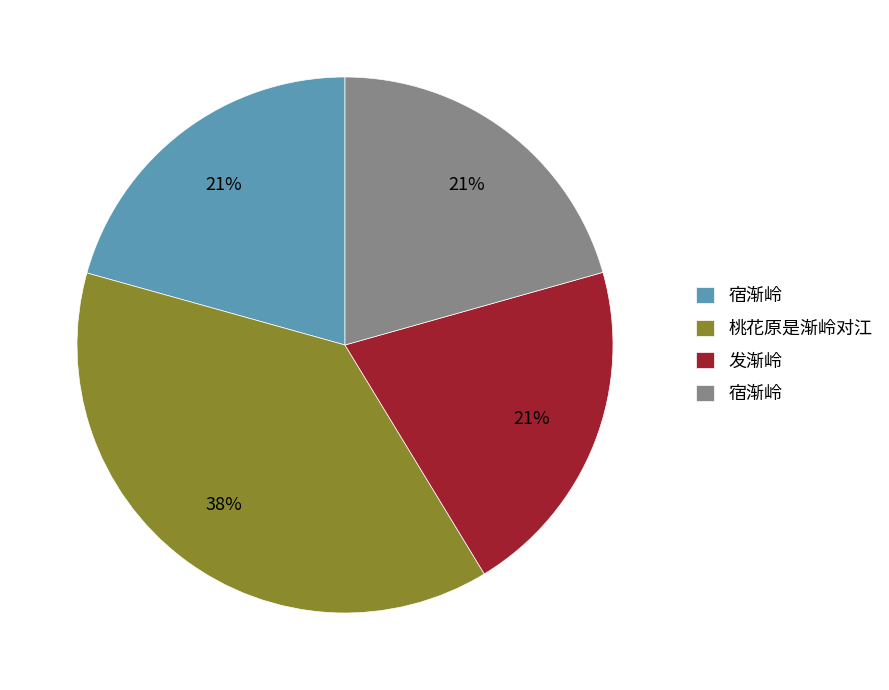

Is there any slice that represents more than half of the pie?

No